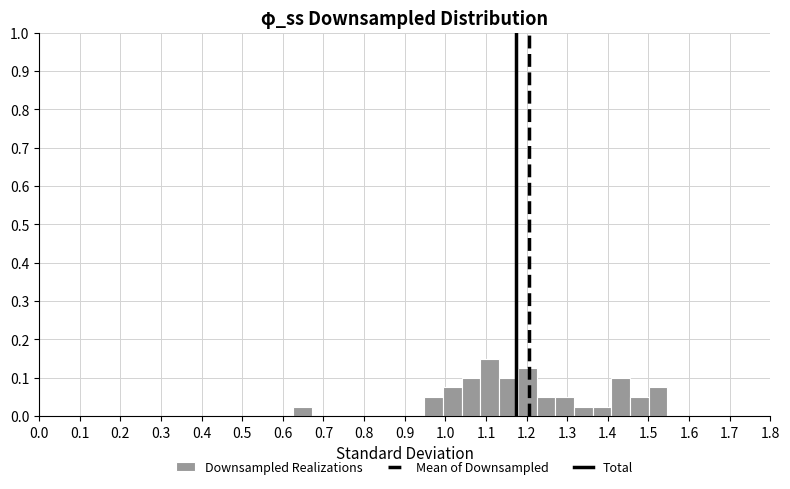

Over which range of the x-axis is the bar tallest?

1.09 to 1.13